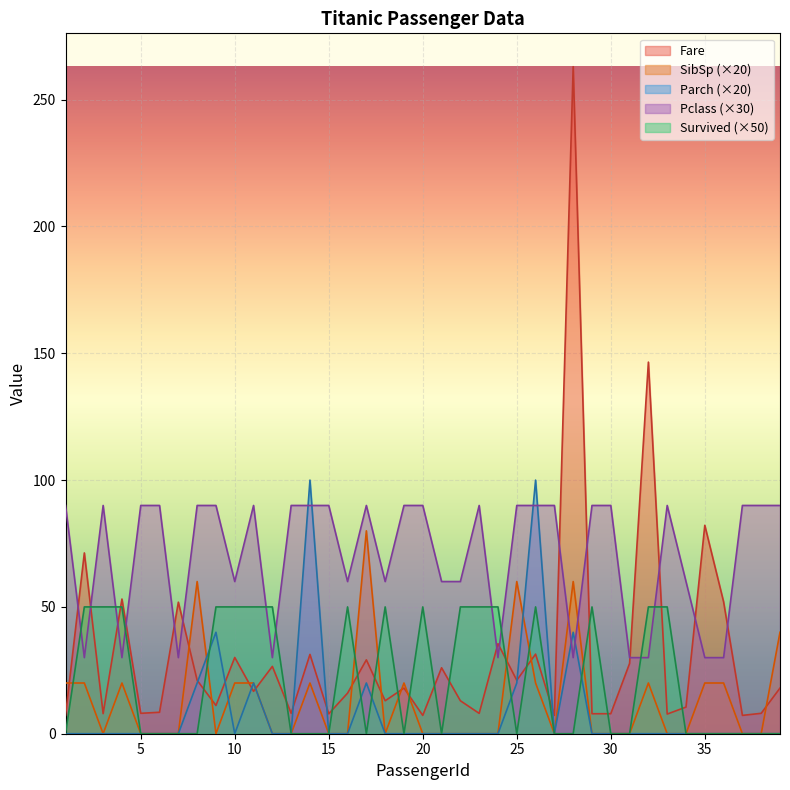

Reading right to left, list all the values displayed in this chart.

Fare: 39=18.0	38=8.1	37=7.2	36=52.0	35=82.2	34=10.5	33=7.8	32=146.5	31=27.7	30=7.9	29=7.9	28=263.0	27=7.2	26=31.4	25=21.1	24=35.5	23=8.0	22=13.0	21=26.0	20=7.2	19=18.0	18=13.0	17=29.1	16=16.0	15=7.9	14=31.3	13=8.1	12=26.6	11=16.7	10=30.1	9=11.1	8=21.1	7=51.9	6=8.5	5=8.1	4=53.1	3=7.9	2=71.3	1=7.2
SibSp: 39=40.0	38=0.0	37=0.0	36=20.0	35=20.0	34=0.0	33=0.0	32=20.0	31=0.0	30=0.0	29=0.0	28=60.0	27=0.0	26=20.0	25=60.0	24=0.0	23=0.0	22=0.0	21=0.0	20=0.0	19=20.0	18=0.0	17=80.0	16=0.0	15=0.0	14=20.0	13=0.0	12=0.0	11=20.0	10=20.0	9=0.0	8=60.0	7=0.0	6=0.0	5=0.0	4=20.0	3=0.0	2=20.0	1=20.0
Parch: 39=0.0	38=0.0	37=0.0	36=0.0	35=0.0	34=0.0	33=0.0	32=0.0	31=0.0	30=0.0	29=0.0	28=40.0	27=0.0	26=100.0	25=20.0	24=0.0	23=0.0	22=0.0	21=0.0	20=0.0	19=0.0	18=0.0	17=20.0	16=0.0	15=0.0	14=100.0	13=0.0	12=0.0	11=20.0	10=0.0	9=40.0	8=20.0	7=0.0	6=0.0	5=0.0	4=0.0	3=0.0	2=0.0	1=0.0
Pclass: 39=90.0	38=90.0	37=90.0	36=30.0	35=30.0	34=60.0	33=90.0	32=30.0	31=30.0	30=90.0	29=90.0	28=30.0	27=90.0	26=90.0	25=90.0	24=30.0	23=90.0	22=60.0	21=60.0	20=90.0	19=90.0	18=60.0	17=90.0	16=60.0	15=90.0	14=90.0	13=90.0	12=30.0	11=90.0	10=60.0	9=90.0	8=90.0	7=30.0	6=90.0	5=90.0	4=30.0	3=90.0	2=30.0	1=90.0
Survived: 39=0.0	38=0.0	37=0.0	36=0.0	35=0.0	34=0.0	33=50.0	32=50.0	31=0.0	30=0.0	29=50.0	28=0.0	27=0.0	26=50.0	25=0.0	24=50.0	23=50.0	22=50.0	21=0.0	20=50.0	19=0.0	18=50.0	17=0.0	16=50.0	15=0.0	14=0.0	13=0.0	12=50.0	11=50.0	10=50.0	9=50.0	8=0.0	7=0.0	6=0.0	5=0.0	4=50.0	3=50.0	2=50.0	1=0.0